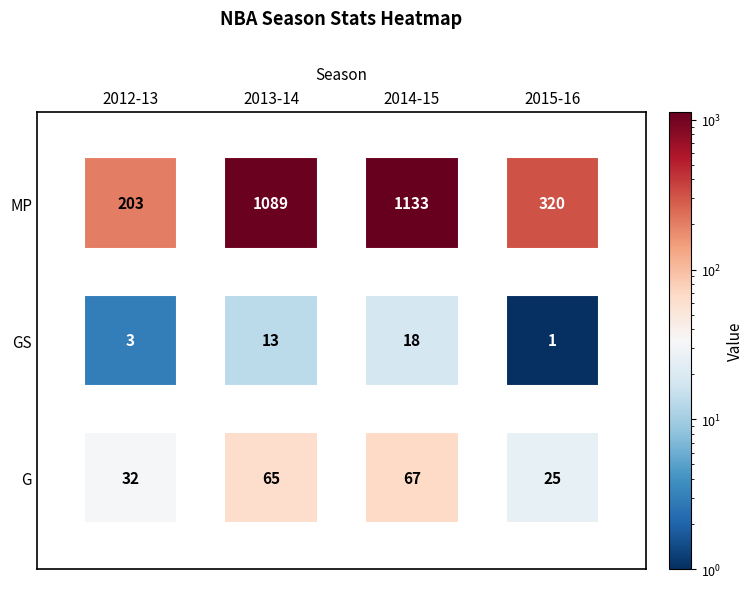

The value of 2015-16 at 0 is 25. True or false?

True